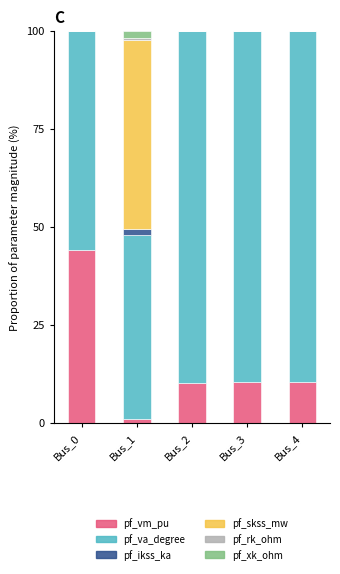

What is the total value across all series at Bus_3?

100.0